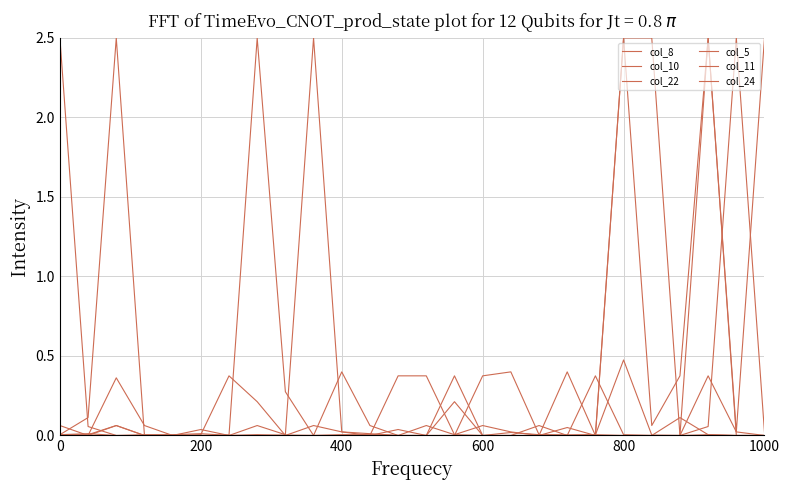

Does the chart have visible grid lines?

Yes